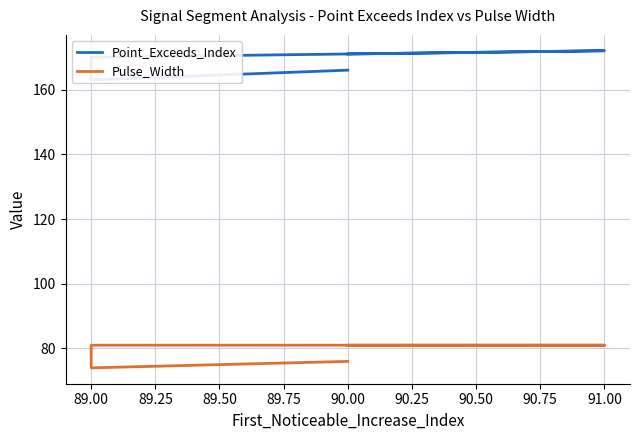

The value of Pulse_Width at 89.00 is 81. True or false?

True